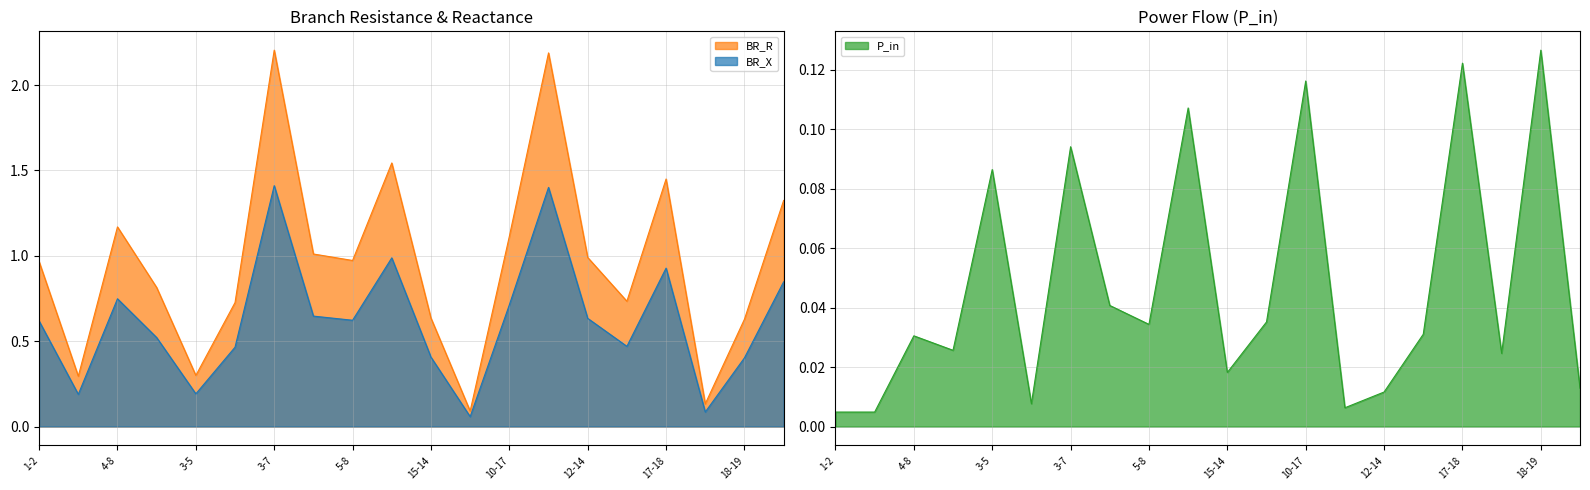

Reading right to left, list all the values displayed in this chart.

BR_R: 1.3	0.6	0.1	1.5	0.7	1.0	2.2	1.1	0.1	0.6	1.5	1.0	1.0	2.2	0.7	0.3	0.8	1.2	0.3	1.0
BR_X: 0.8	0.4	0.1	0.9	0.5	0.6	1.4	0.7	0.1	0.4	1.0	0.6	0.6	1.4	0.5	0.2	0.5	0.7	0.2	0.6
P_in: 0.0	0.1	0.0	0.1	0.0	0.0	0.0	0.1	0.0	0.0	0.1	0.0	0.0	0.1	0.0	0.1	0.0	0.0	0.0	0.0